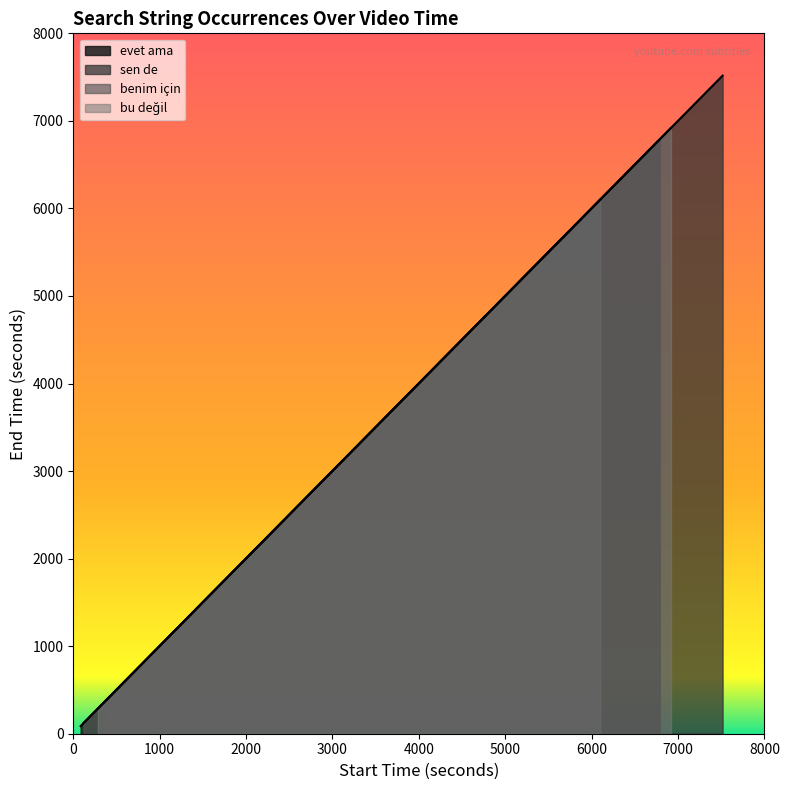

What is the sum of all sen de values?

33006